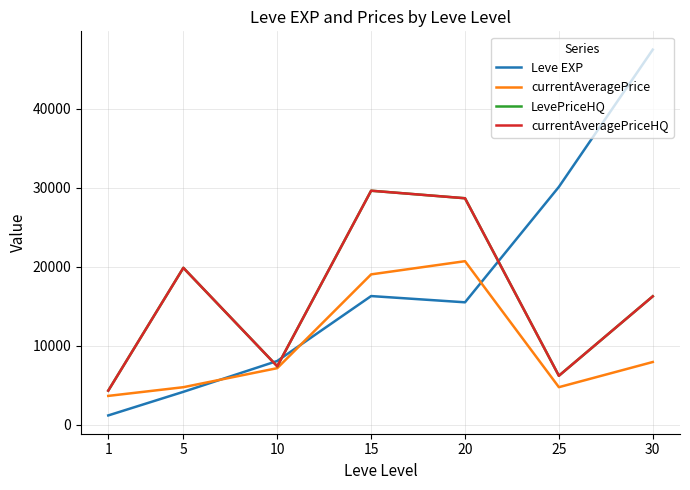

Reading left to right, transcribe all the data shown in this chart.

Leve EXP: 1=1188.3	5=4175.0	10=8075.0	15=16290.0	20=15500.0	25=30105.0	30=47467.5
currentAveragePrice: 1=3658.7	5=4759.5	10=7168.8	15=19033.2	20=20702.3	25=4762.2	30=7947.5
LevePriceHQ: 1=4323.0	5=19861.7	10=7406.0	15=29617.5	20=28664.2	25=6208.0	30=16257.8
currentAveragePriceHQ: 1=4323.0	5=19861.7	10=7406.0	15=29617.5	20=28664.2	25=6208.0	30=16257.8